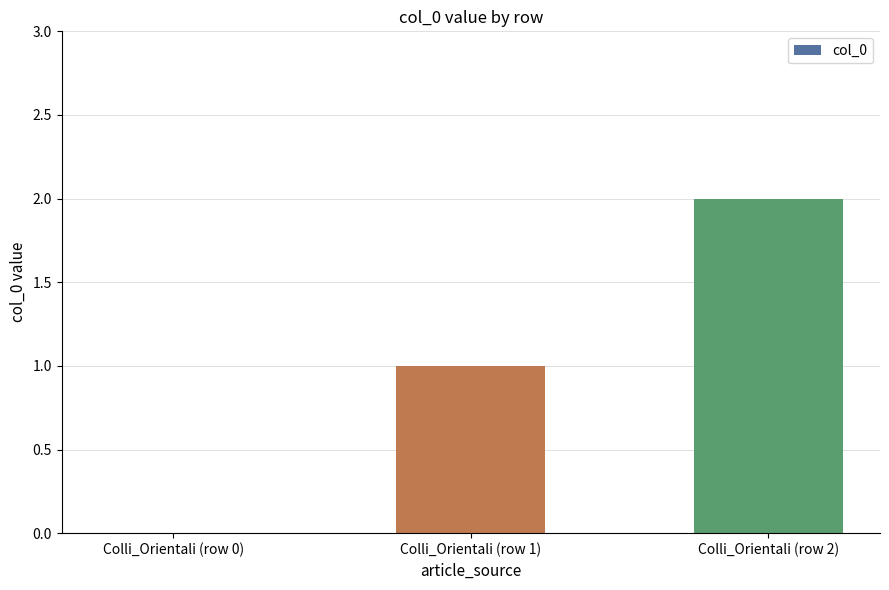

Count the number of data series in this chart.

1